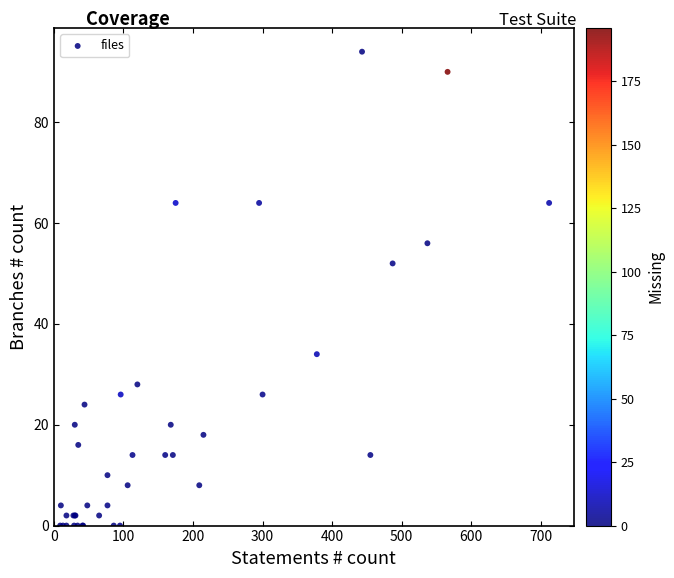

What Y value in the scatter plot is closest to 47?

52